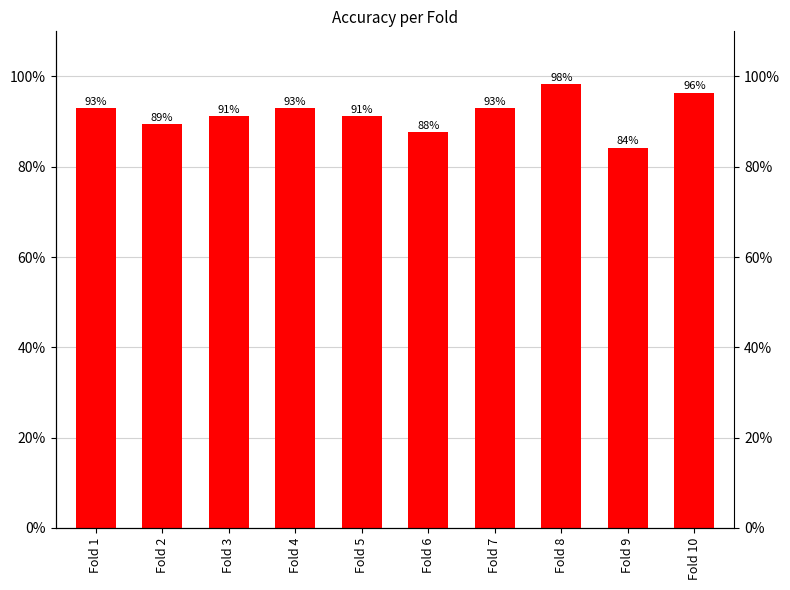

Between Fold 5 and Fold 4, which is larger?

Fold 4